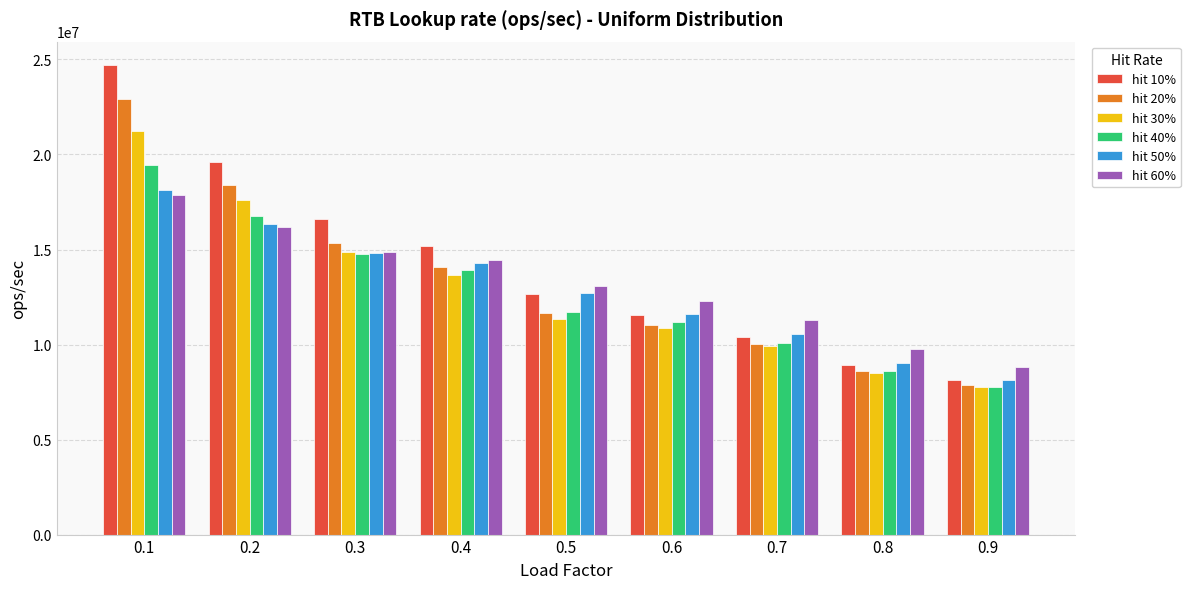

Reading left to right, extract all data points from this chart.

hit 10%: 24704131.4	19596199.3	16613945.6	15164781.9	12647421.6	11572460.0	10417215.0	8914220.0	8118372.3
hit 20%: 22903987.3	18404666.4	15351430.9	14064323.9	11647344.2	11015631.3	10033289.2	8607150.5	7888359.7
hit 30%: 21213604.2	17620580.2	14854086.2	13682333.9	11362725.7	10847999.5	9906839.2	8528498.6	7740301.0
hit 40%: 19433387.4	16737718.3	14773417.1	13936741.7	11733490.0	11204722.1	10090928.7	8617656.2	7748445.2
hit 50%: 18126020.8	16321191.4	14791860.7	14264685.5	12713384.2	11587486.4	10553066.4	9035065.8	8128697.8
hit 60%: 17844839.8	16178837.5	14884978.0	14436681.8	13074242.6	12316856.4	11304575.7	9762421.6	8798457.9